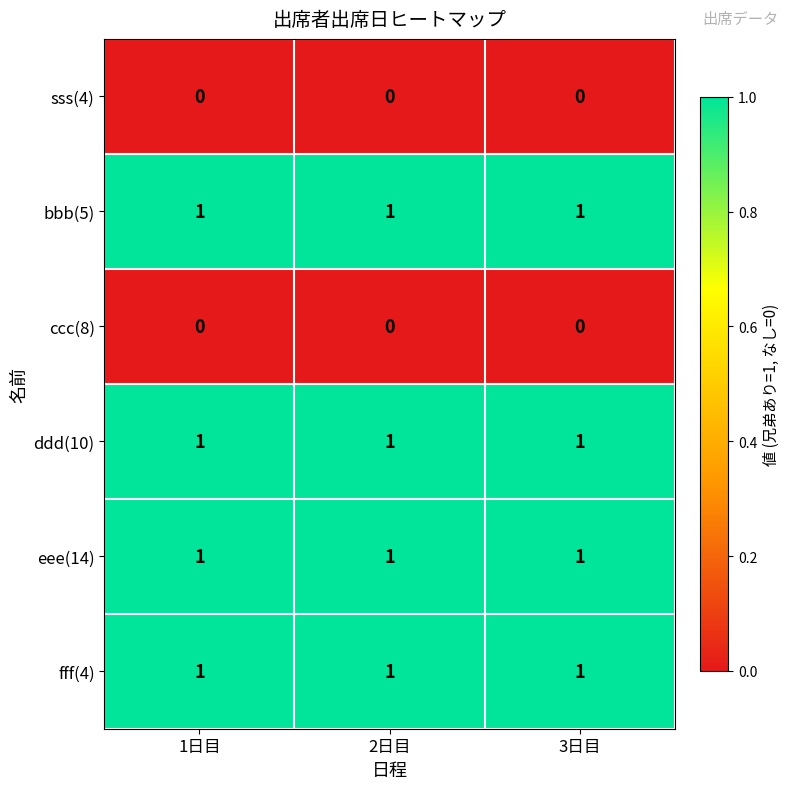

What is the sum of all ddd(10) values?

3